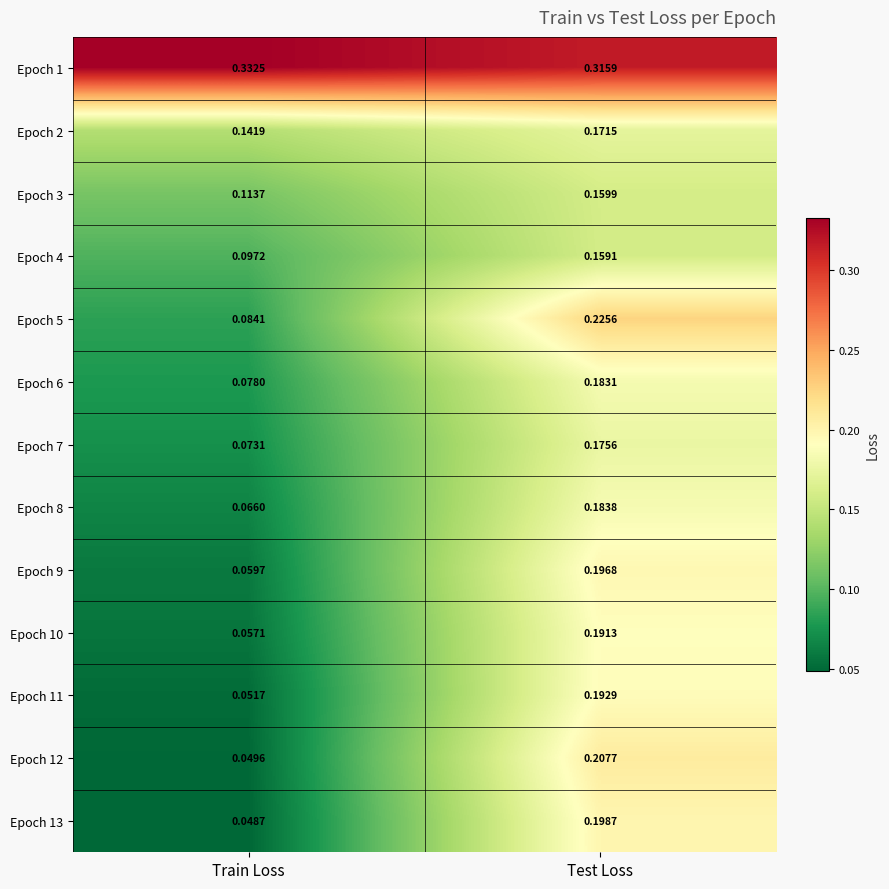

Rank the categories by Epoch 12 value from lowest to highest.

Train Loss, Test Loss